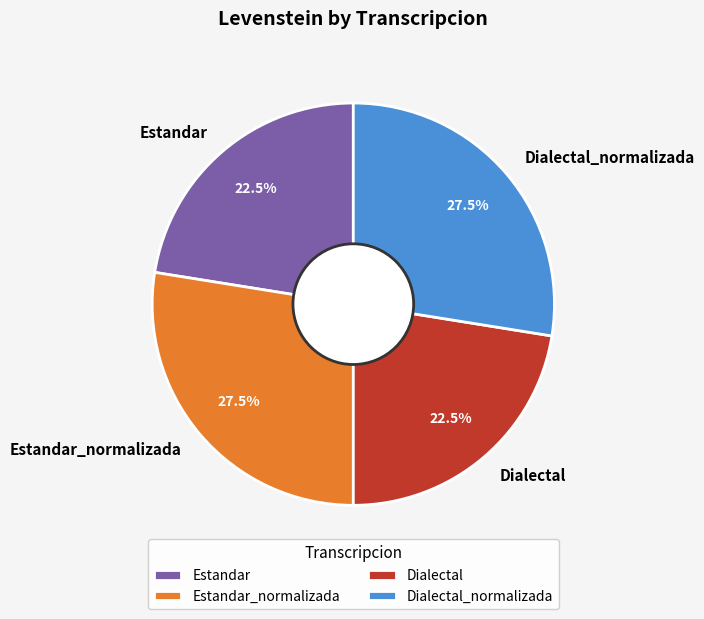

What percentage do Estandar and Dialectal_normalizada together represent?

50.0%